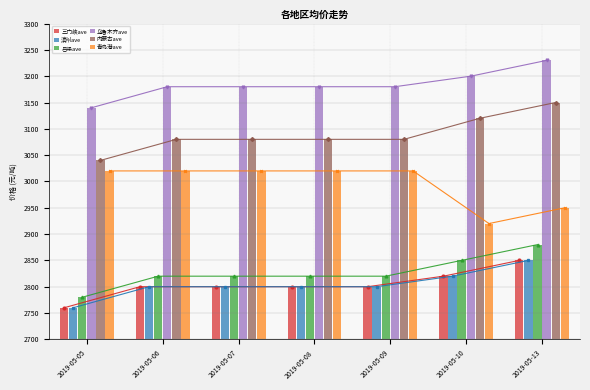

Which series has the widest spread of values?

内蒙古ave